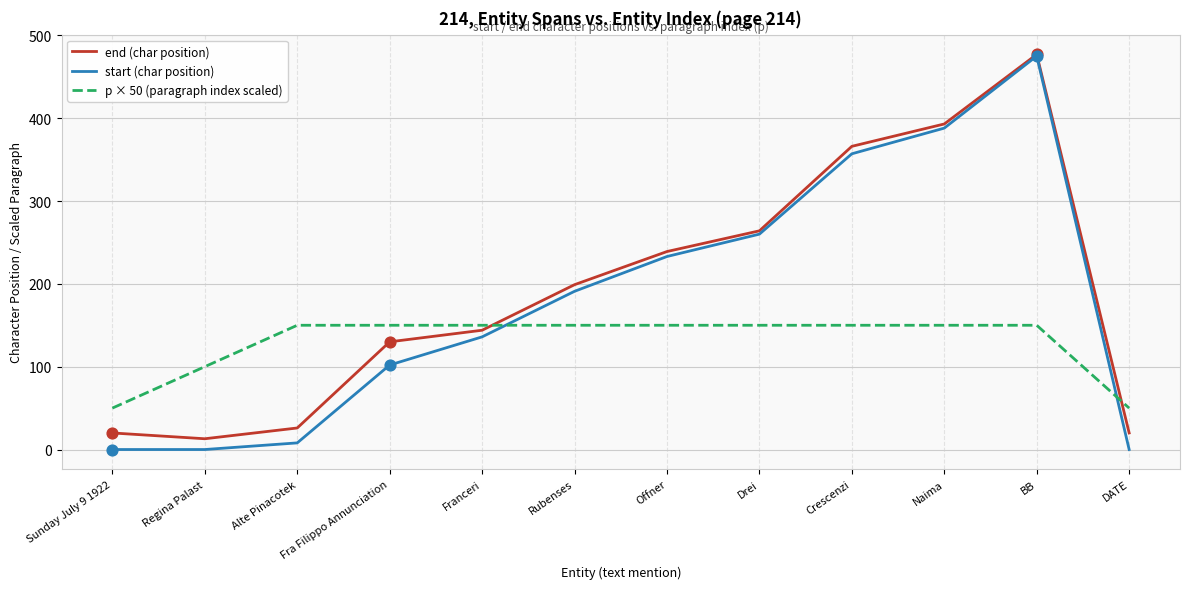

What is the difference between the highest and lowest values at Fra Filippo Annunciation?

48